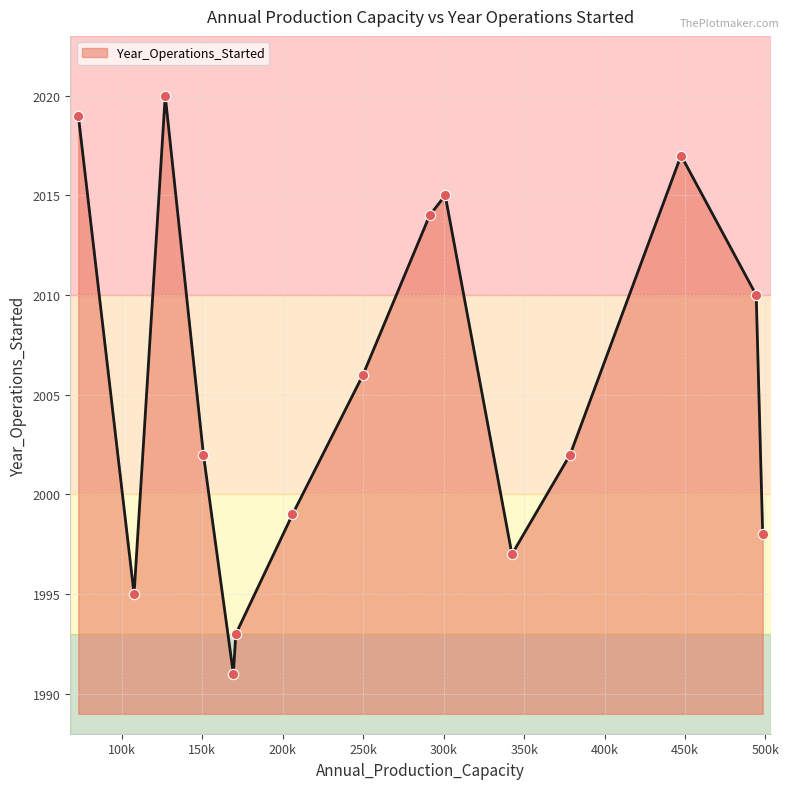

What is the difference between the maximum and minimum values?

29